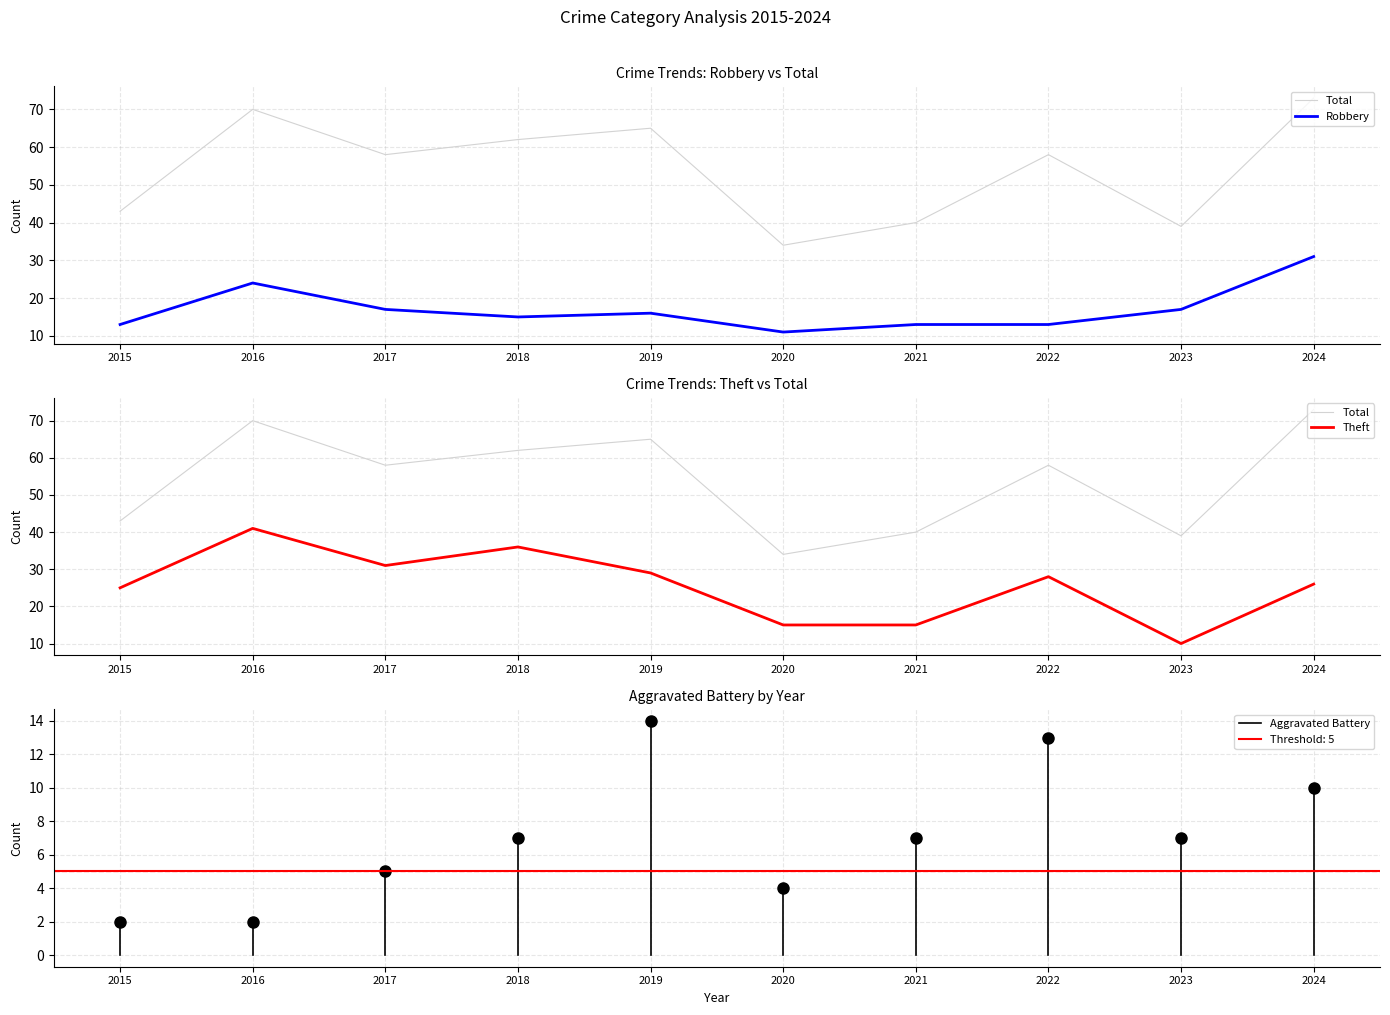

How many distinct data groups are displayed?

3